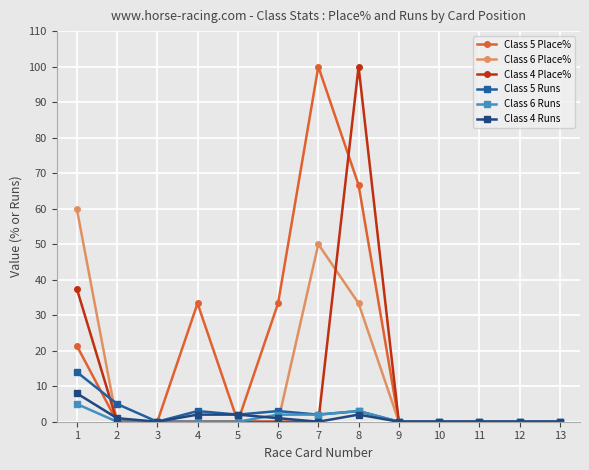

Does the chart have visible grid lines?

Yes